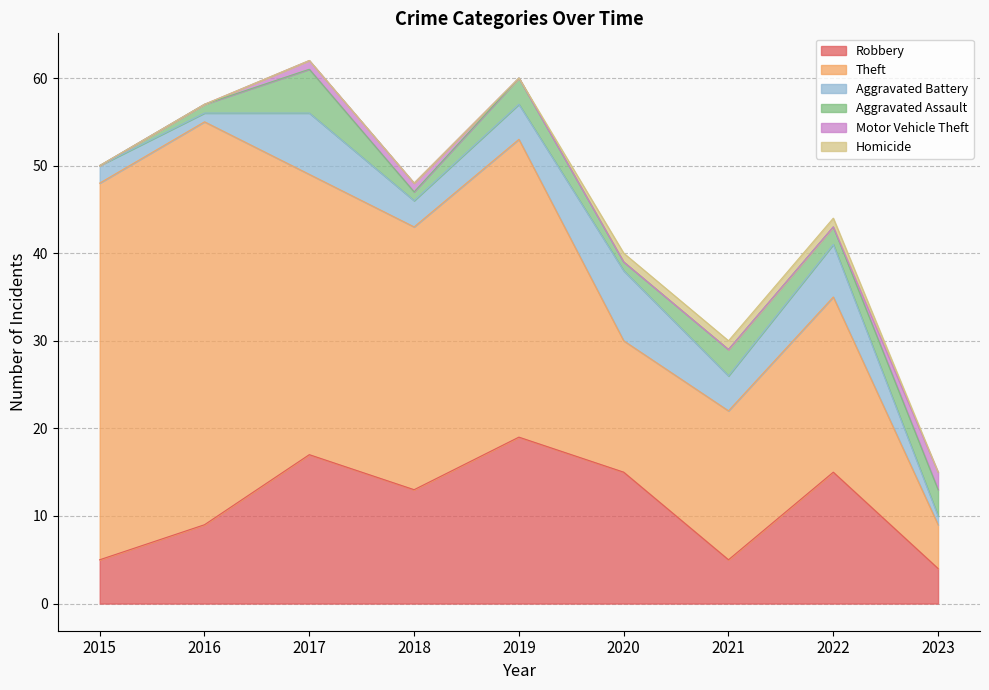

Which category has the highest value across all series?

2016